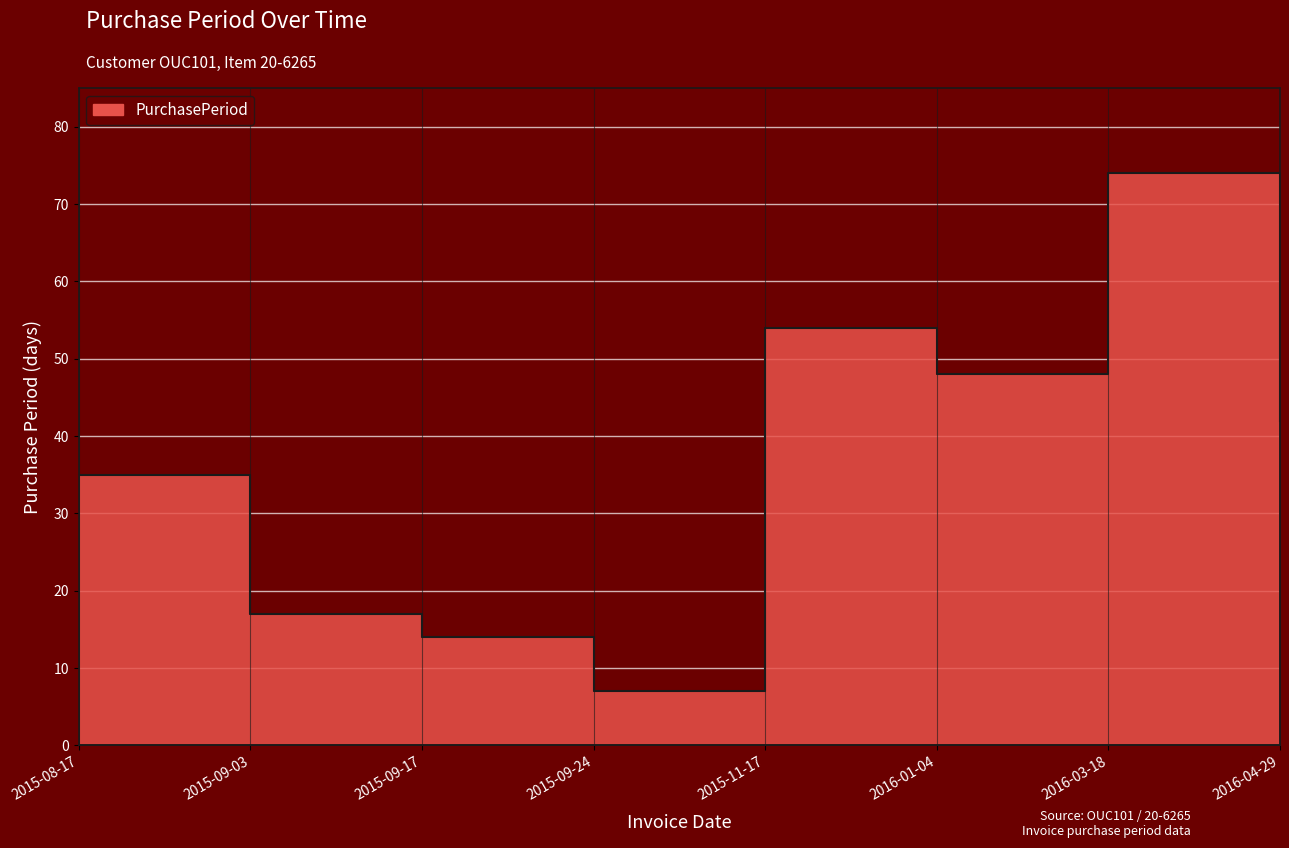

How many data points are less than 42?

4